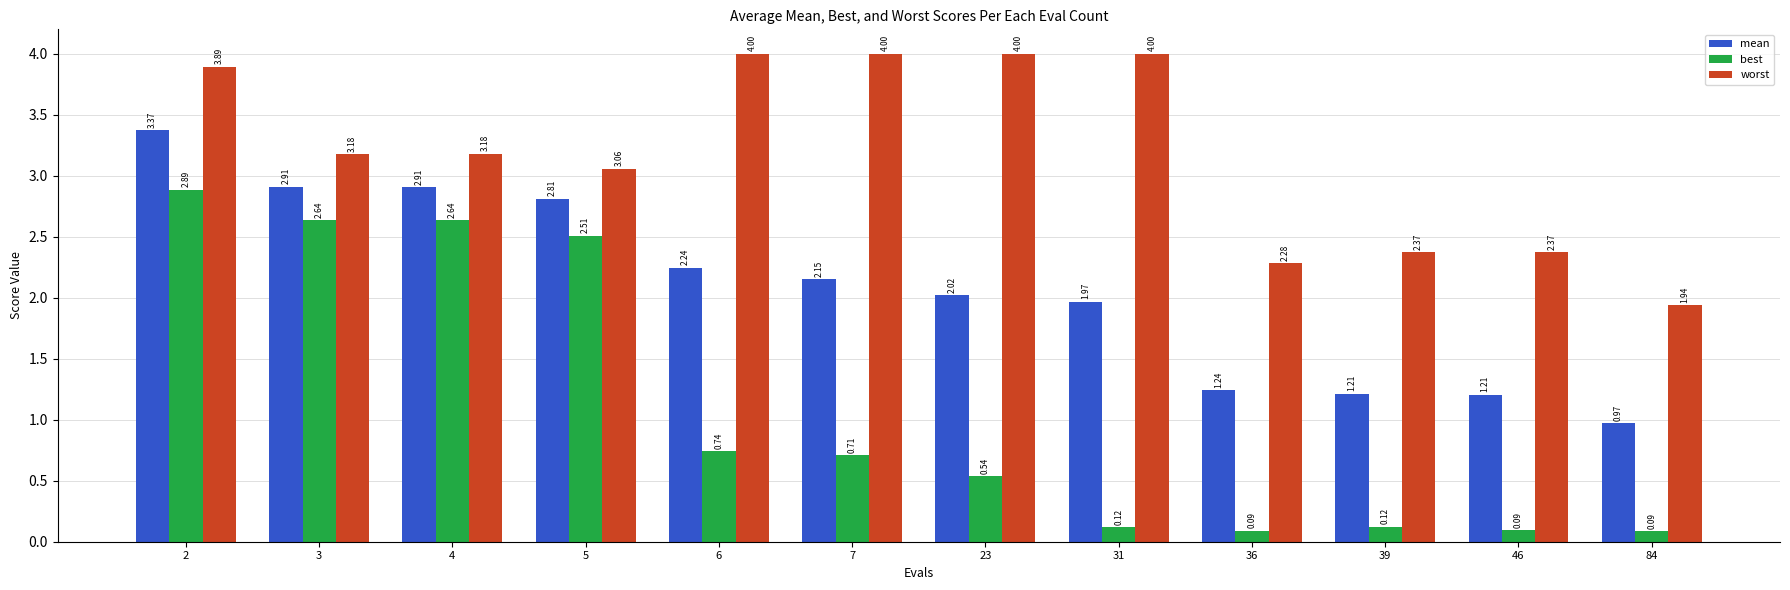

Does the chart contain any negative values?

No